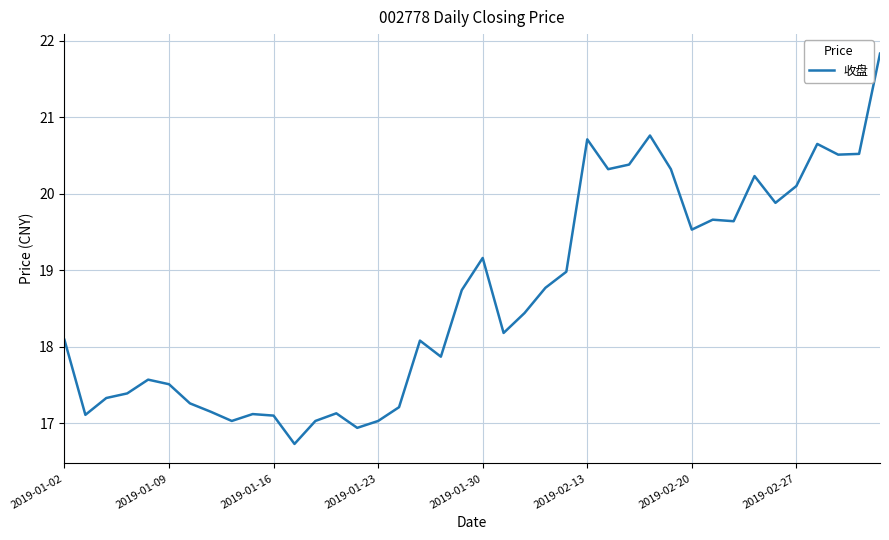

What is the greatest value displayed?

21.8